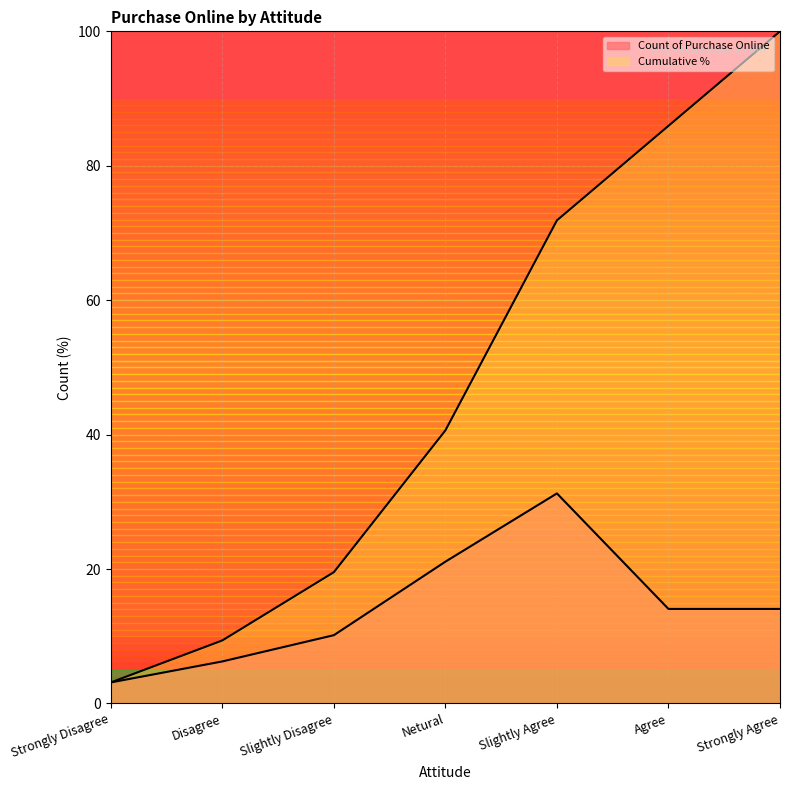

True or false: Cumulative has a value of 13.2 at Disagree.

False